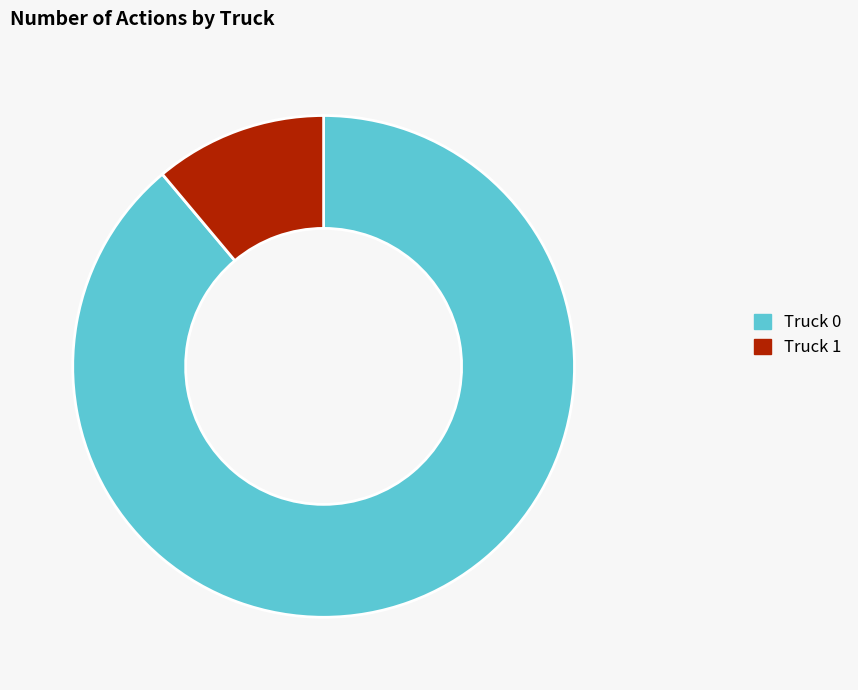

Which category has the biggest portion of the pie?

Truck 0